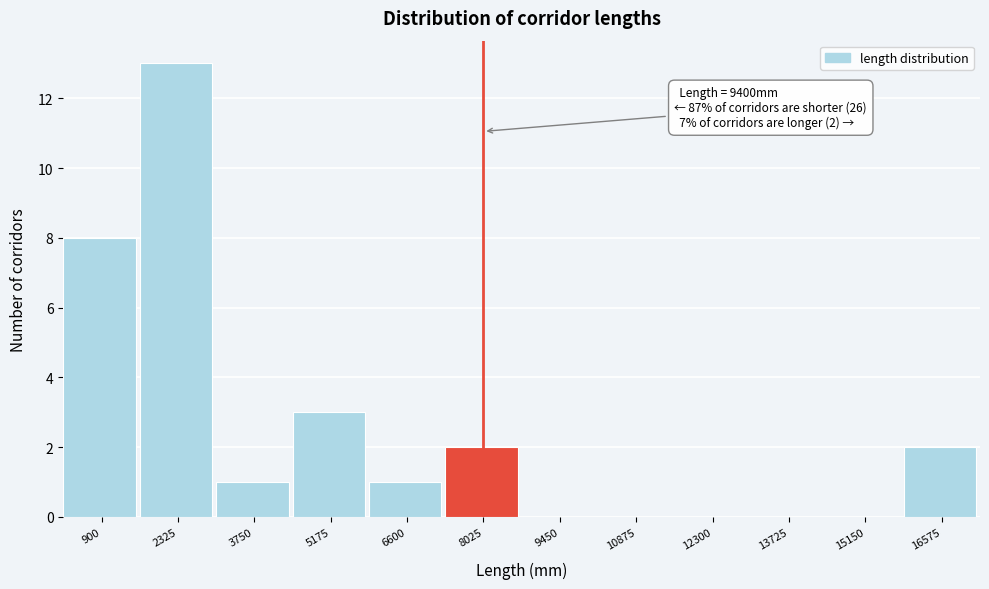

Reading left to right, what are all the values shown in this chart?

900=8	2325=13	3750=1	5175=3	6600=1	8025=2	9450=0	10875=0	12300=0	13725=0	15150=0	16575=2